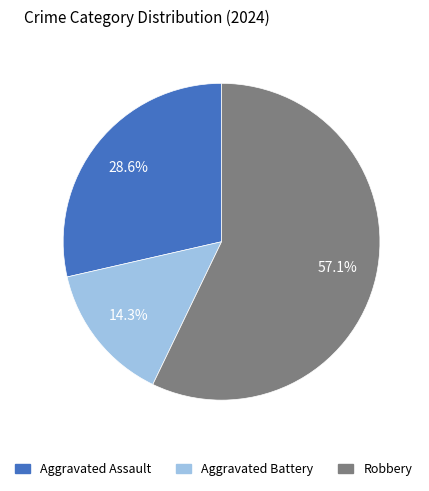

What percentage is NOT represented by Aggravated Assault?

71.4%